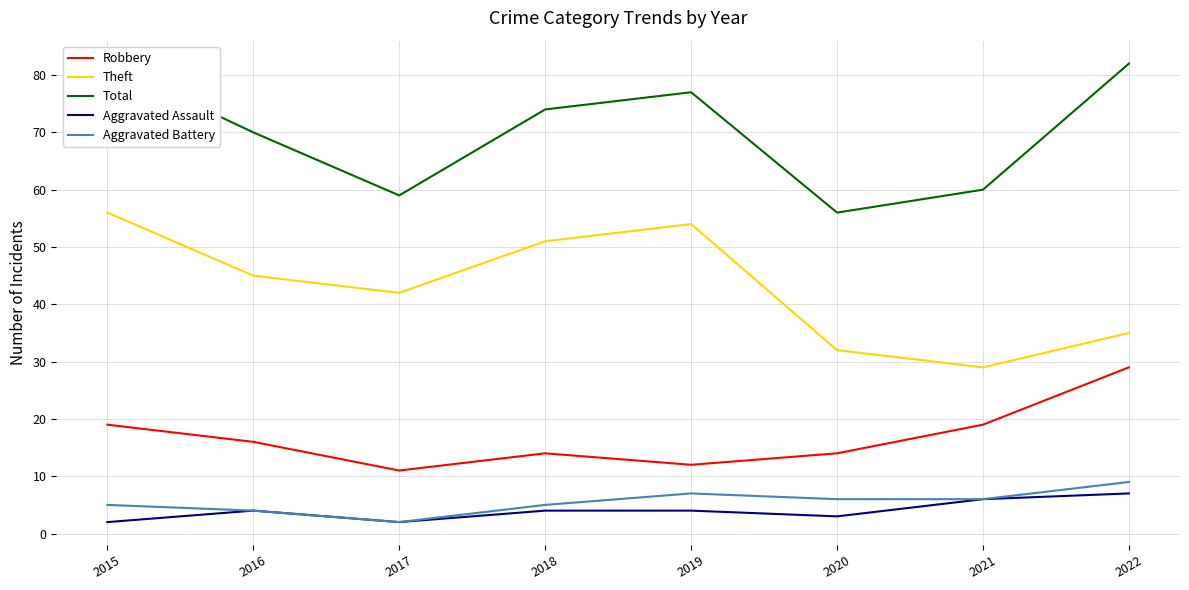

Reading left to right, extract all data points from this chart.

Robbery: 19	16	11	14	12	14	19	29
Theft: 56	45	42	51	54	32	29	35
Total: 82	70	59	74	77	56	60	82
Aggravated Assault: 2	4	2	4	4	3	6	7
Aggravated Battery: 5	4	2	5	7	6	6	9